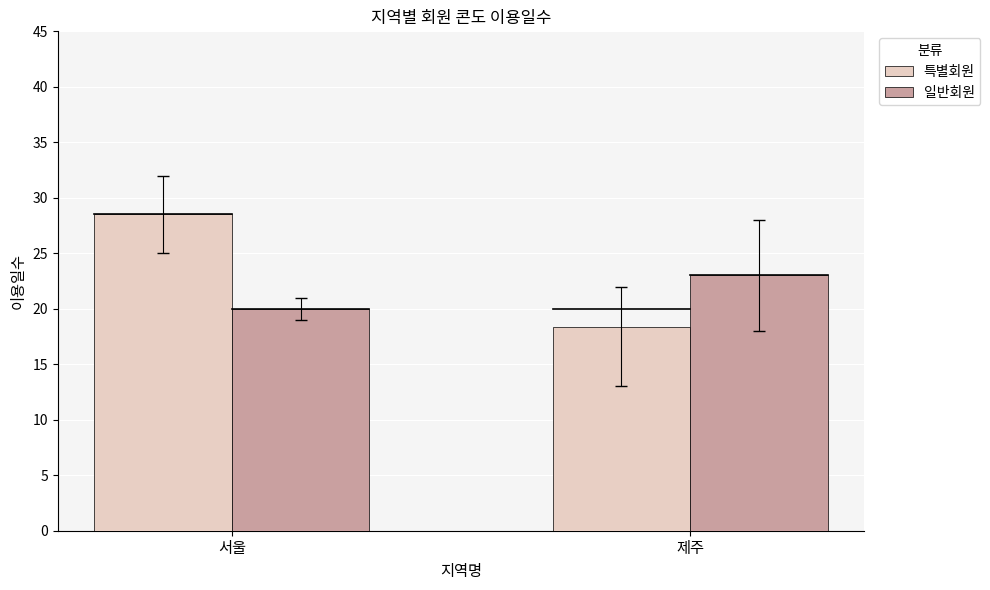

Reading right to left, transcribe all the data shown in this chart.

특별회원: 제주=18.3	서울=28.5
일반회원: 제주=23.0	서울=20.0